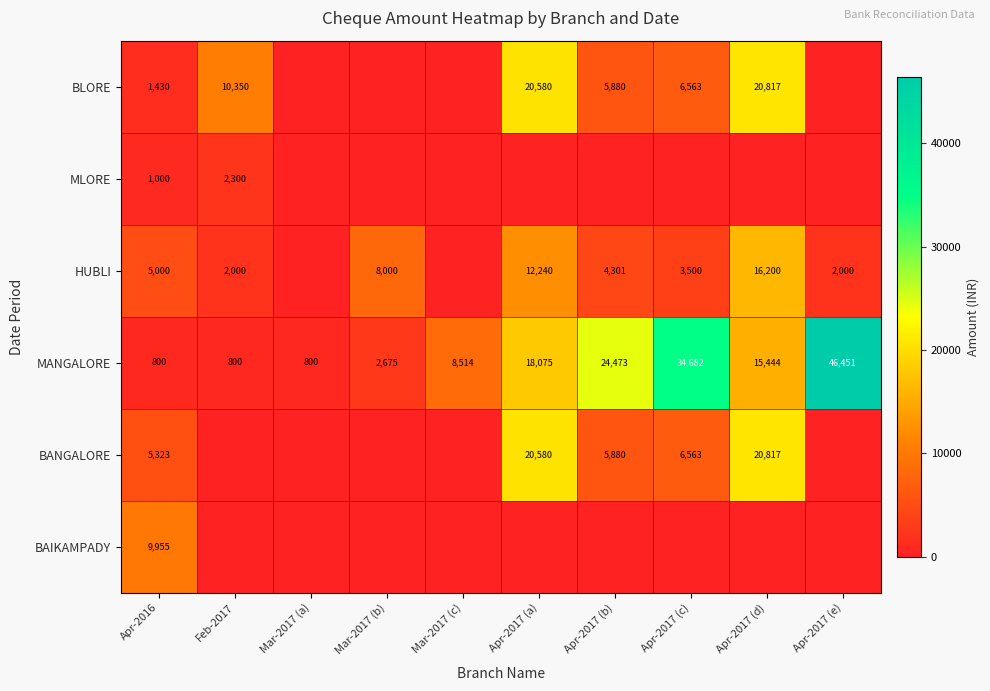

What is the difference between the maximum and minimum values in the MANGALORE series?

45651